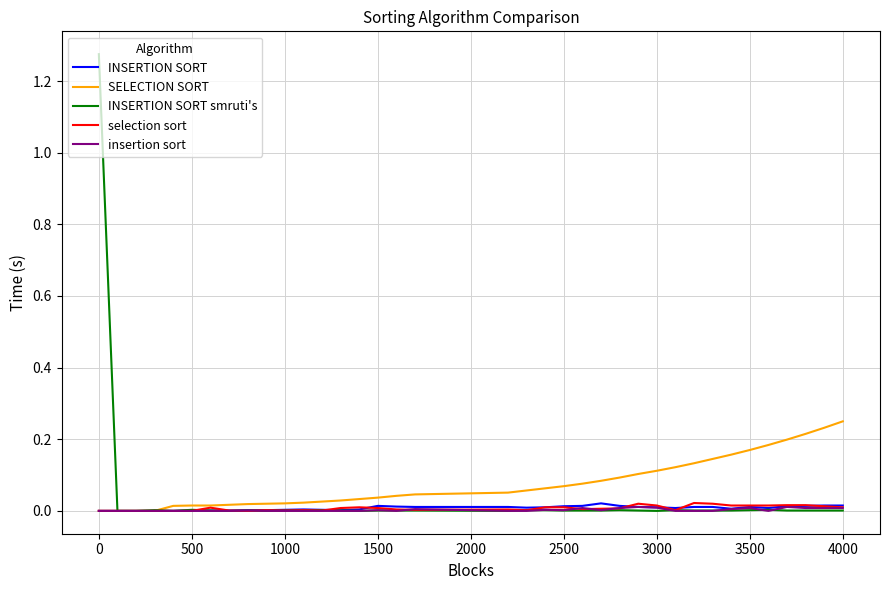

How many lines are shown in the chart?

5